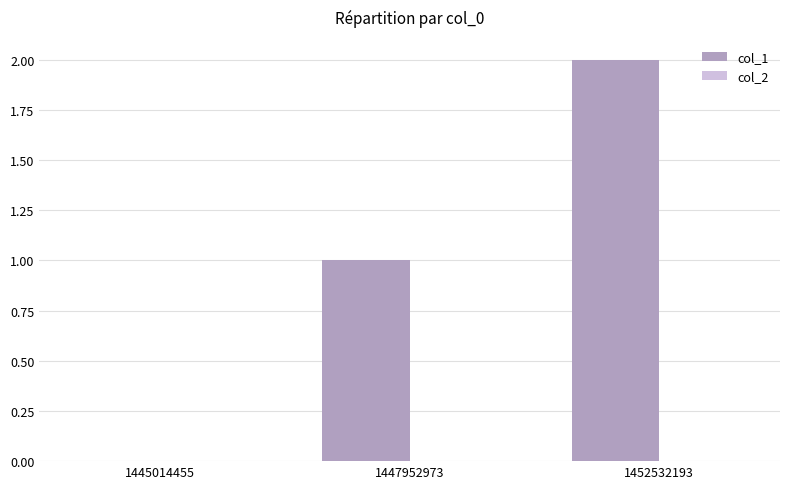

True or false: the data shows 0 at 1445014455.

True